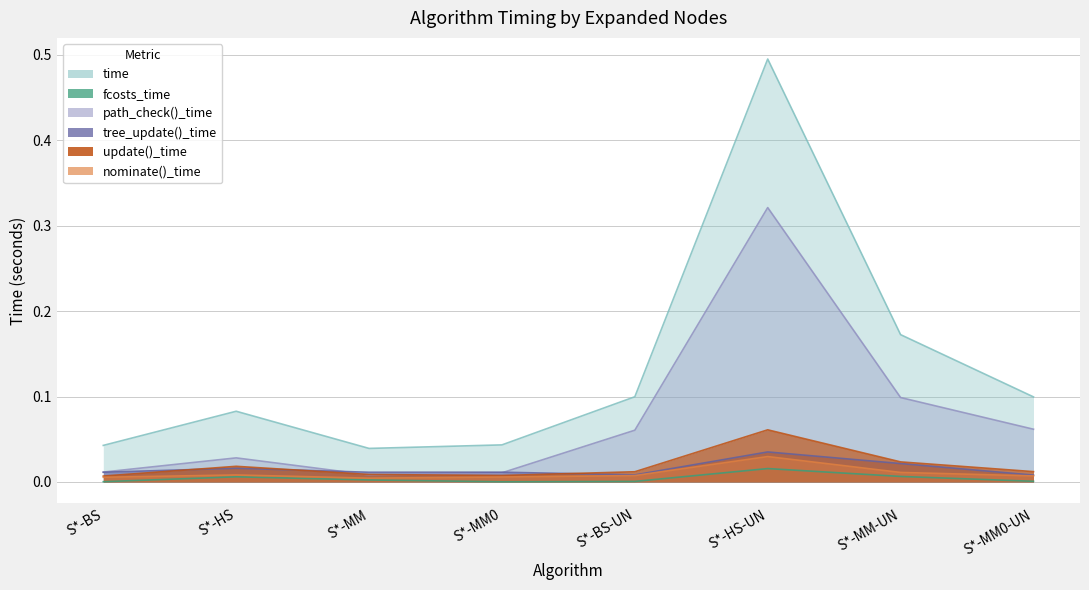

True or false: tree_update()_time and time cross at least once.

False